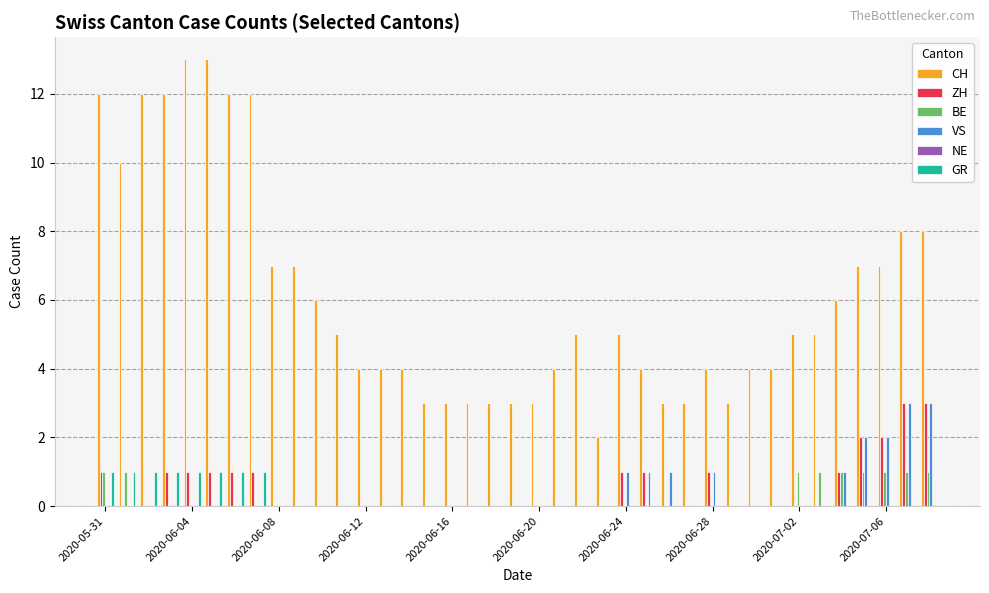

What is the maximum value shown in the chart?

13